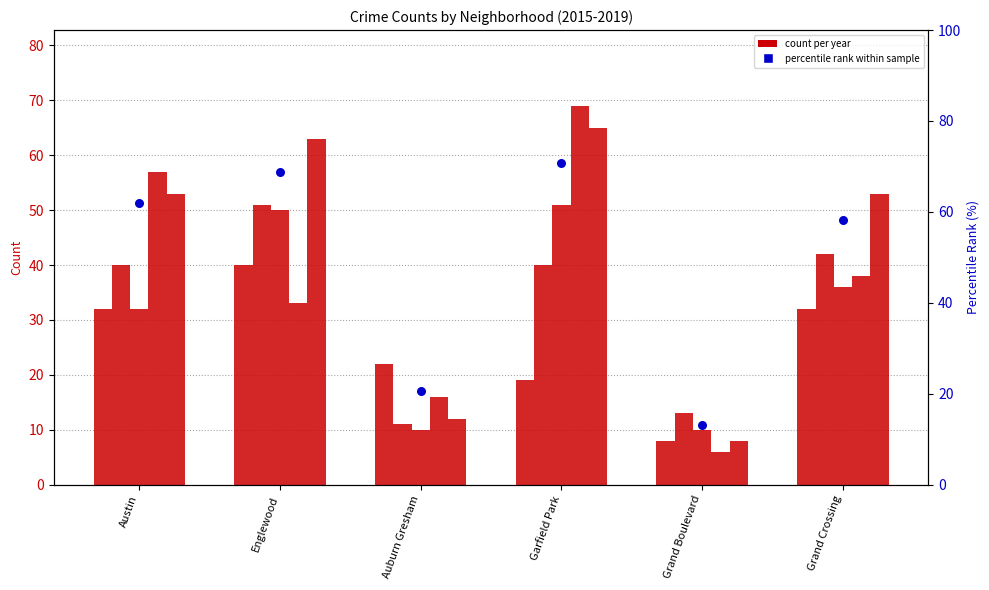

Which has a higher value, Grand Boulevard or Grand Crossing?

Grand Crossing